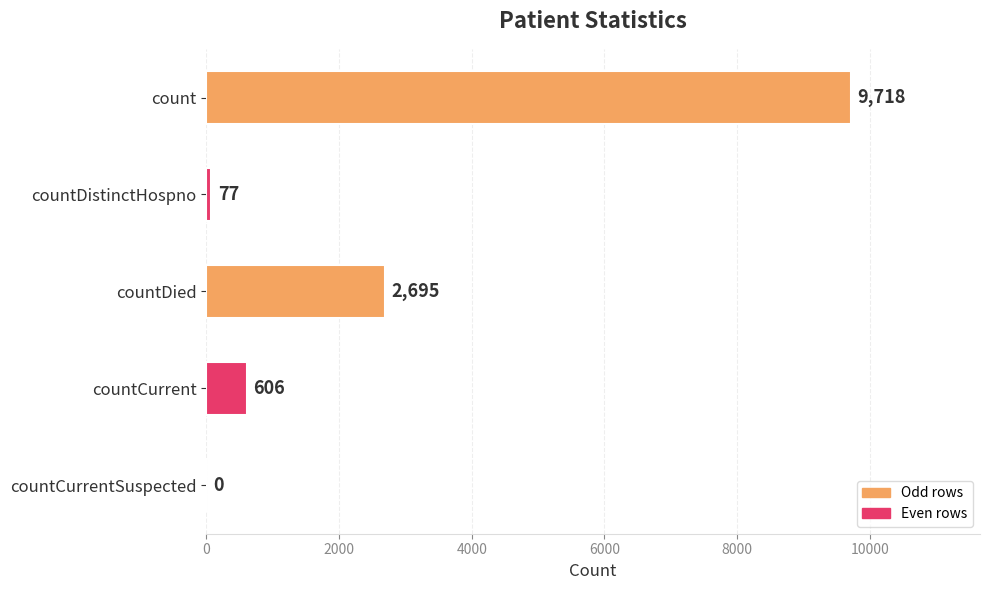

Reading top to bottom, list all the values displayed in this chart.

count=9718	countDistinctHospno=77	countDied=2695	countCurrent=606	countCurrentSuspected=0